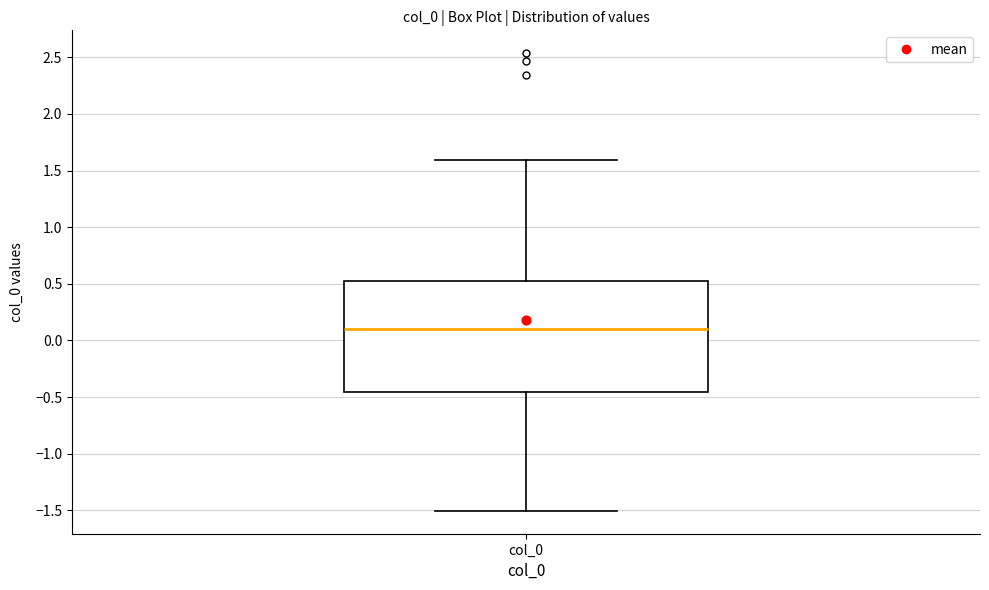

Transcribe this box plot: give where the median line is, the range the box spans, and where the two whiskers end, as read against the y-axis. The values are not printed on the chart, so give them approximately, as read against the axis.

median 0.10, box -0.45 to 0.55, whiskers -1.50 to 1.60